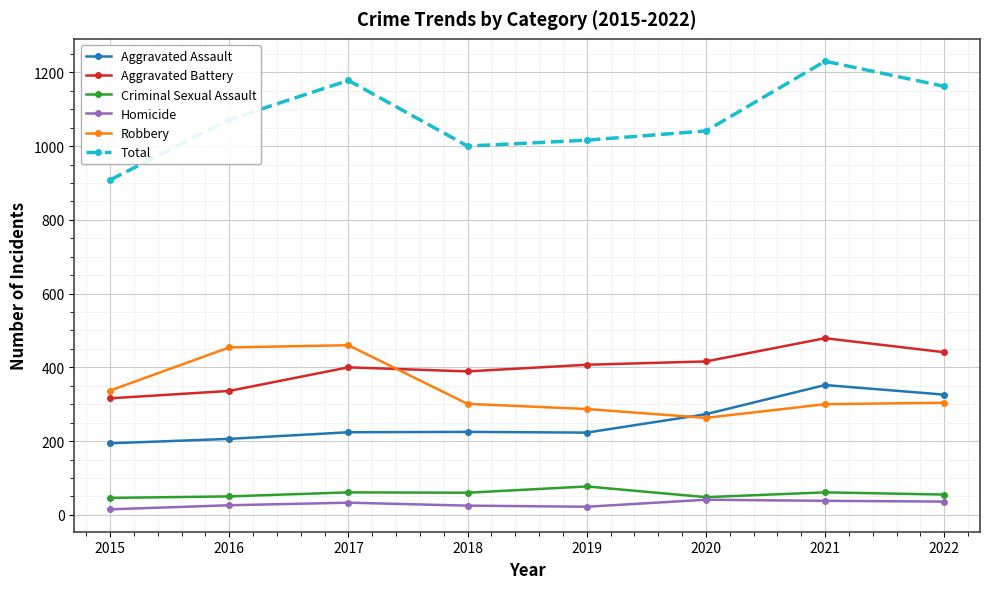

At 2021, list the series in order from smallest to largest.

Homicide, Criminal Sexual Assault, Robbery, Aggravated Assault, Aggravated Battery, Total